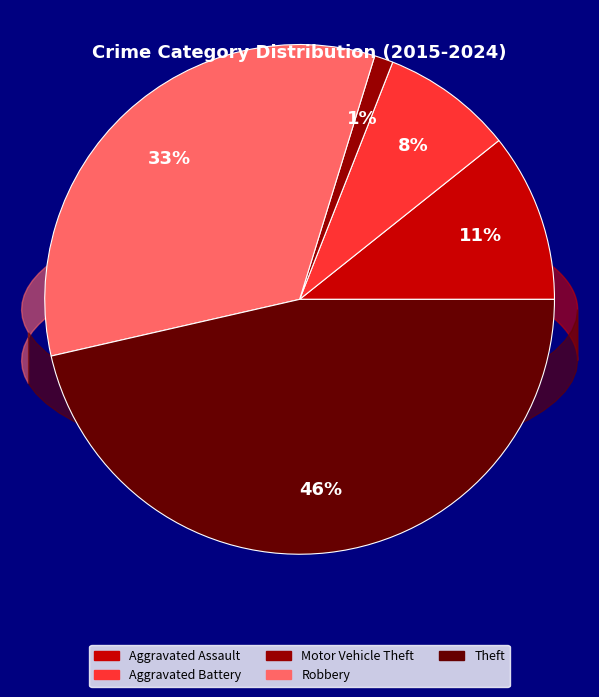

True or false: Aggravated Battery accounts for 1% of the total.

False